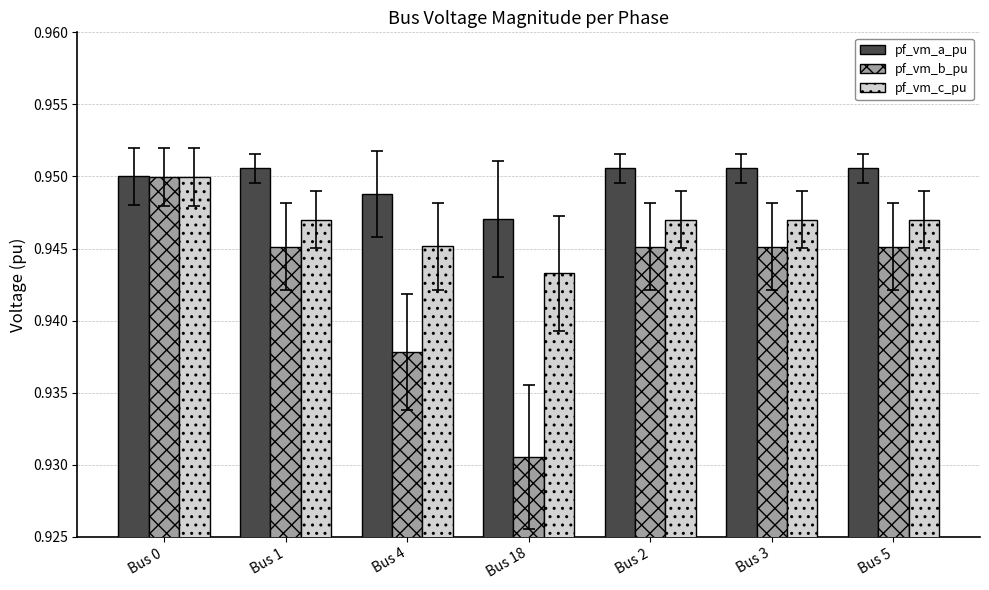

What is the sum of the pf_vm_c_pu values at Bus 1 and Bus 0?

1.9